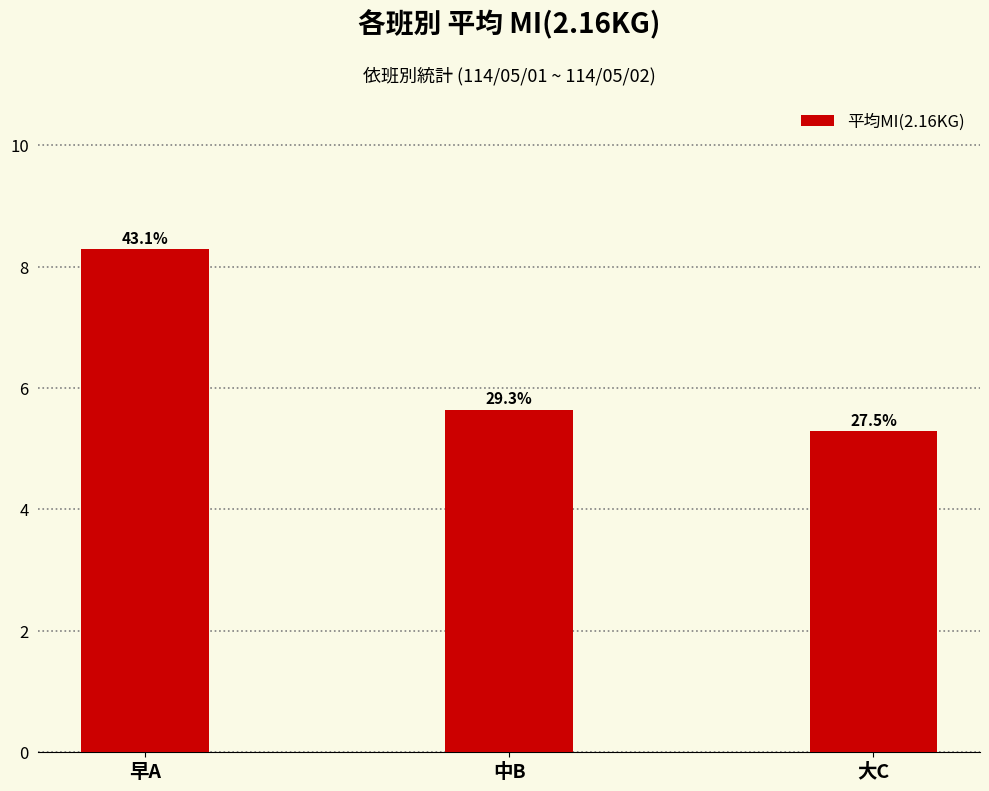

What position from the right is 早A?

3